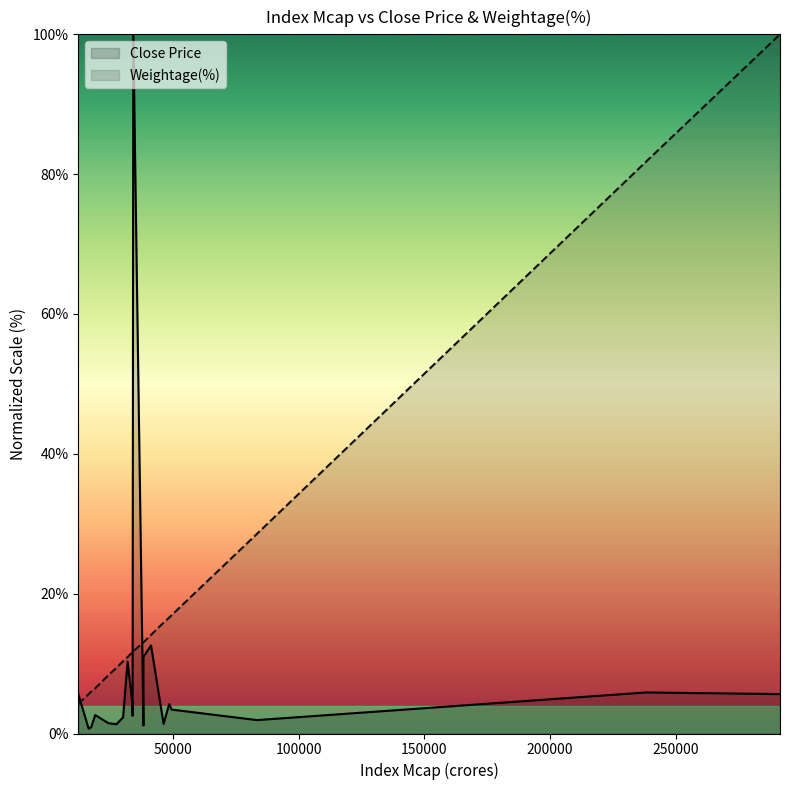

Rank the series by their average value, from highest to lowest.

Weightage(%), Close Price